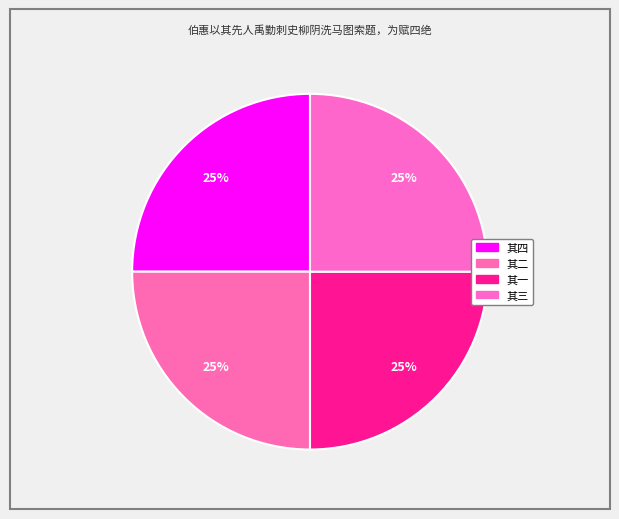

Is there a majority slice in this chart?

No